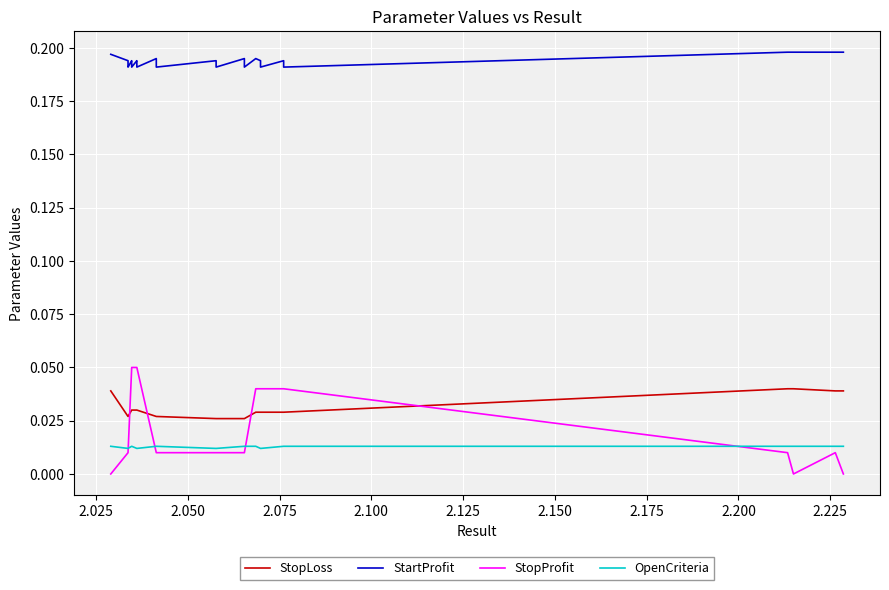

What is the sum of all OpenCriteria values?

0.5